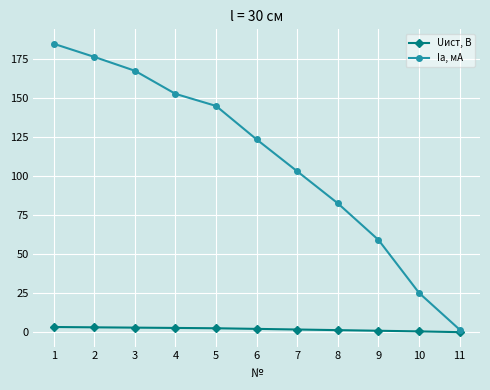

Which category has the lowest value in the Ia, мА series?

11